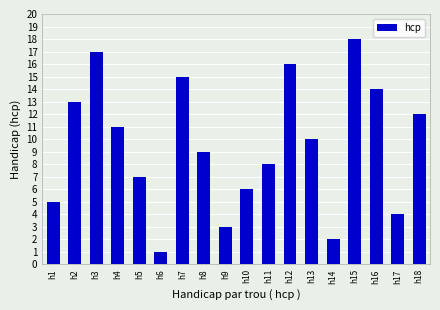

How many bars are there in total?

18